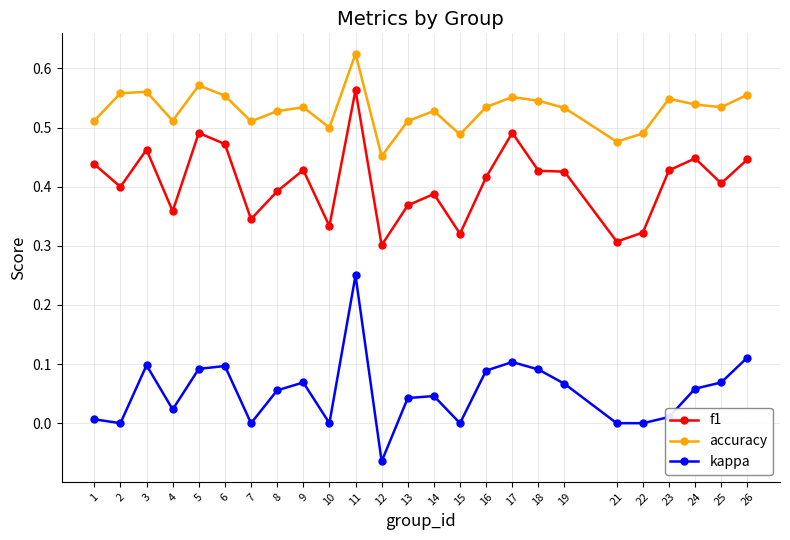

What is the sum of all kappa values?

1.3